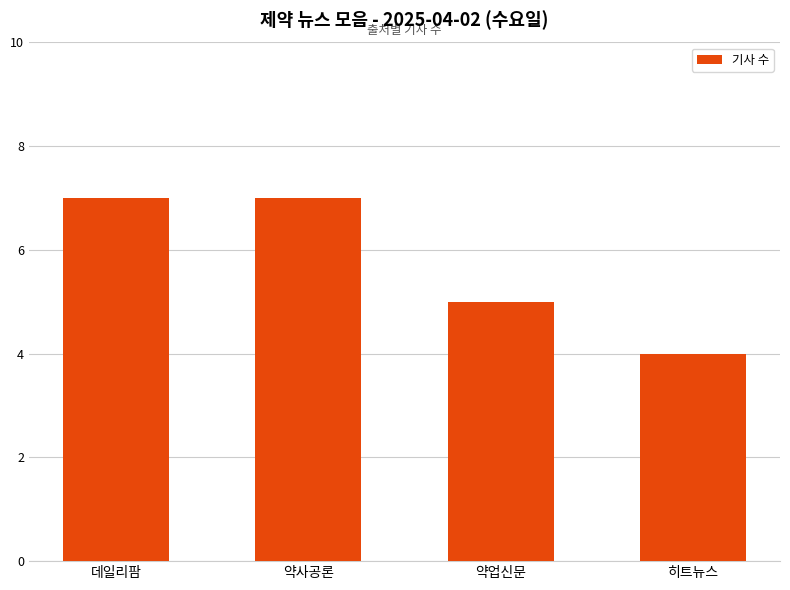

Reading left to right, what are all the values shown in this chart?

데일리팜=7	약사공론=7	약업신문=5	히트뉴스=4